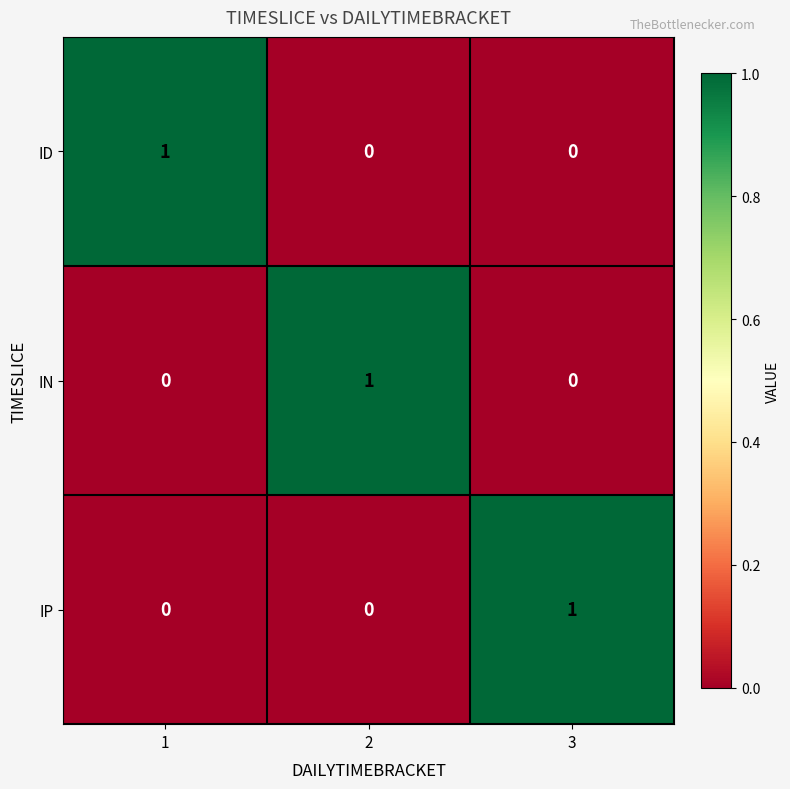

What is the difference between the highest and lowest values at 2?

1